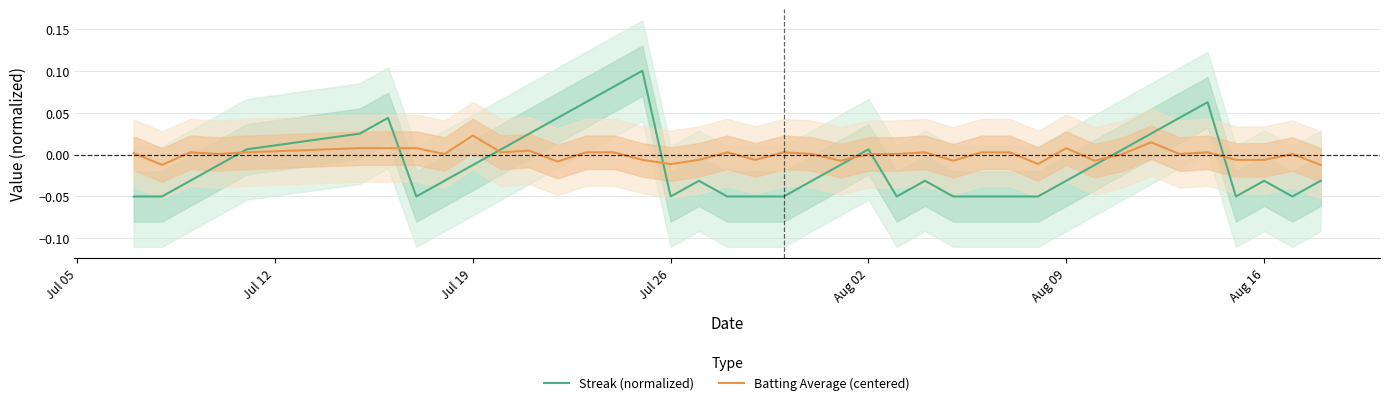

After their last crossing, which series has the higher values: Streak (normalized) or Batting Average (centered)?

Batting Average (centered)